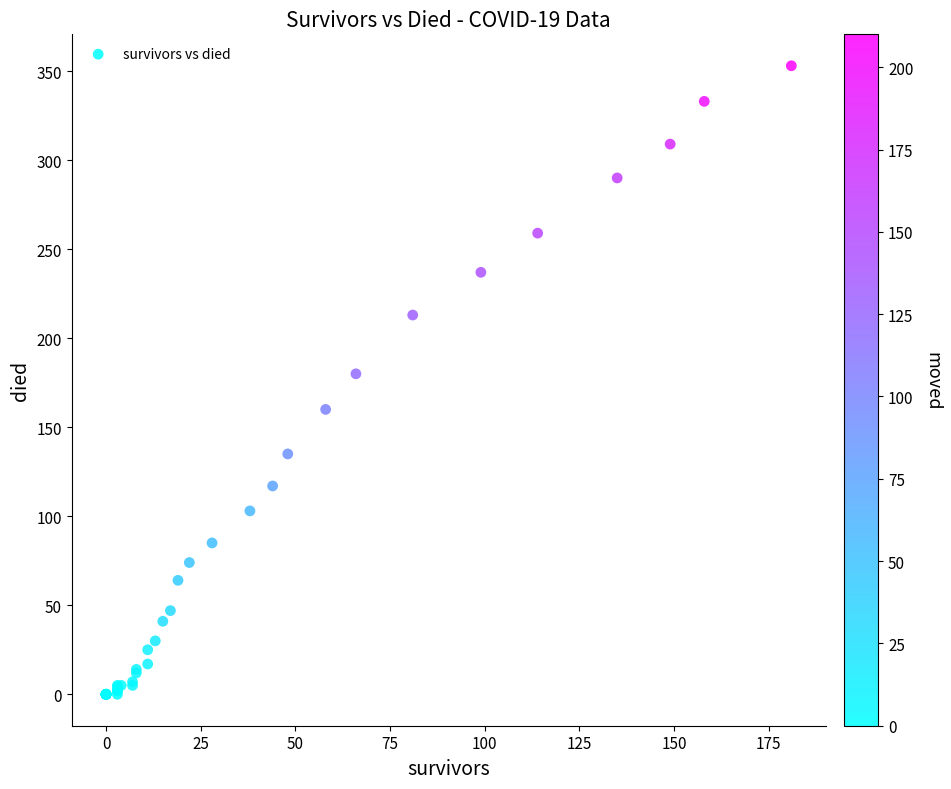

What Y value in the scatter plot is closest to 176?

180